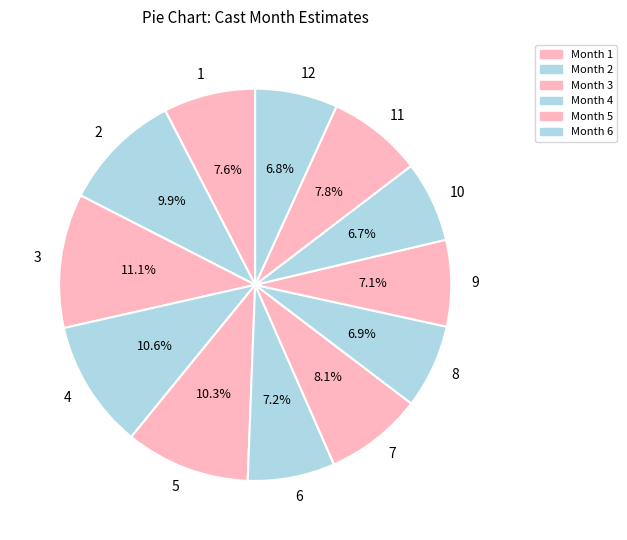

How much of the chart is everything except 5?

89.7%